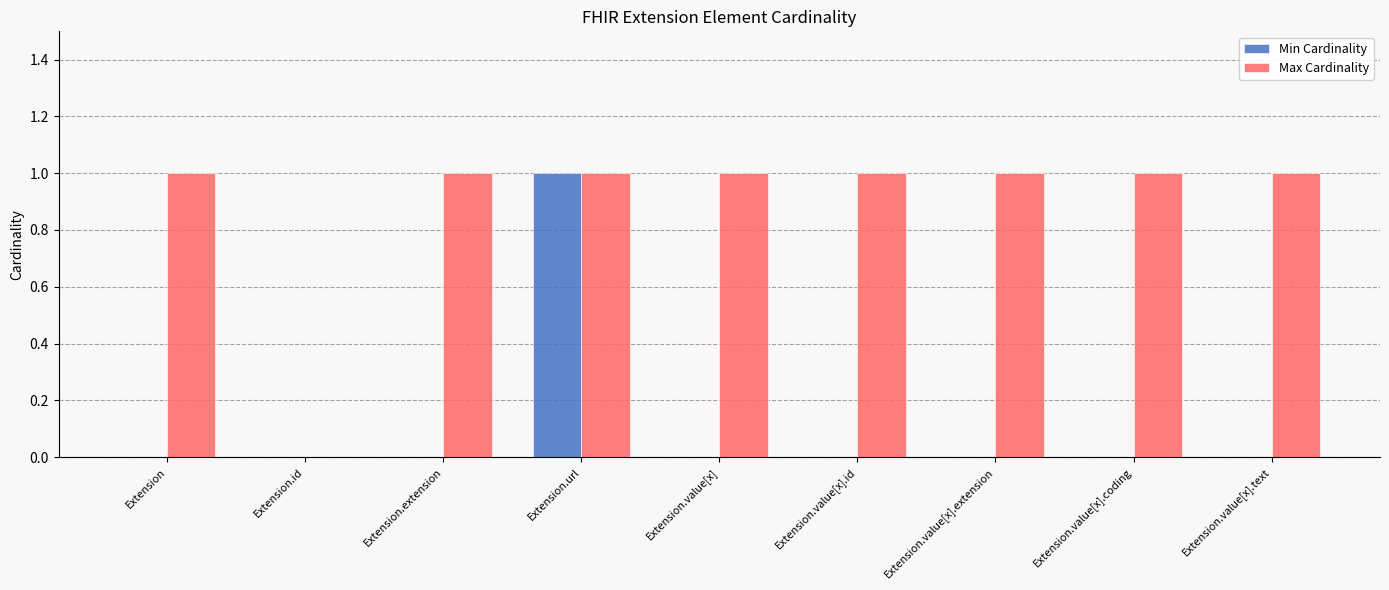

Which series has the largest total across all categories?

Max Cardinality